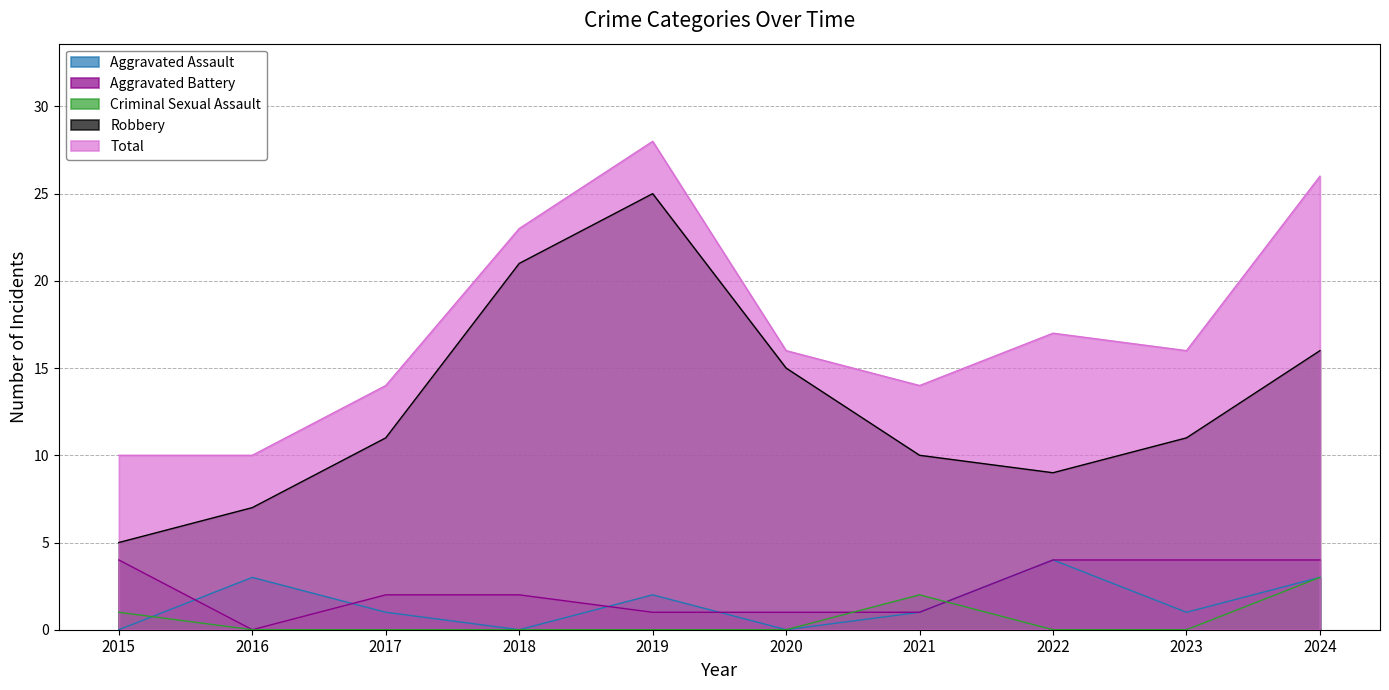

What is the average value of the Aggravated Assault series?

2